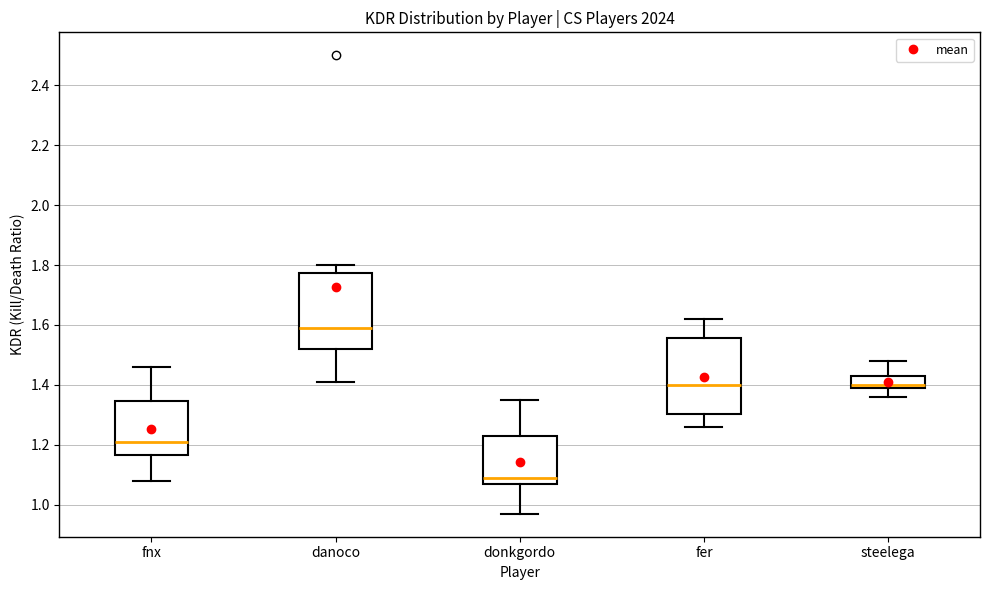

Reading left to right, transcribe this box plot: for each box, give where its median line is, the range the box spans, and where its two whiskers end, as read against the y-axis. The values are not printed on the chart, so give them approximately, as read against the axis.

fnx: median 1.22, box 1.16 to 1.34, whiskers 1.08 to 1.46
danoco: median 1.60, box 1.52 to 1.78, whiskers 1.42 to 1.80
donkgordo: median 1.10, box 1.08 to 1.24, whiskers 0.98 to 1.36
fer: median 1.40, box 1.30 to 1.56, whiskers 1.26 to 1.62
steelega: median 1.40 (just above the box's lower edge), box 1.40 to 1.44, whiskers 1.36 to 1.48